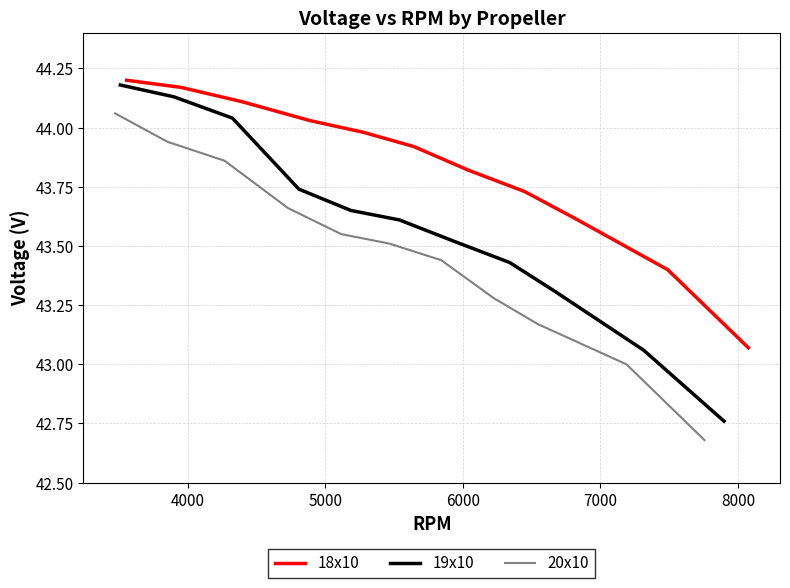

What are all the series names shown in the legend?

18x10, 19x10, 20x10